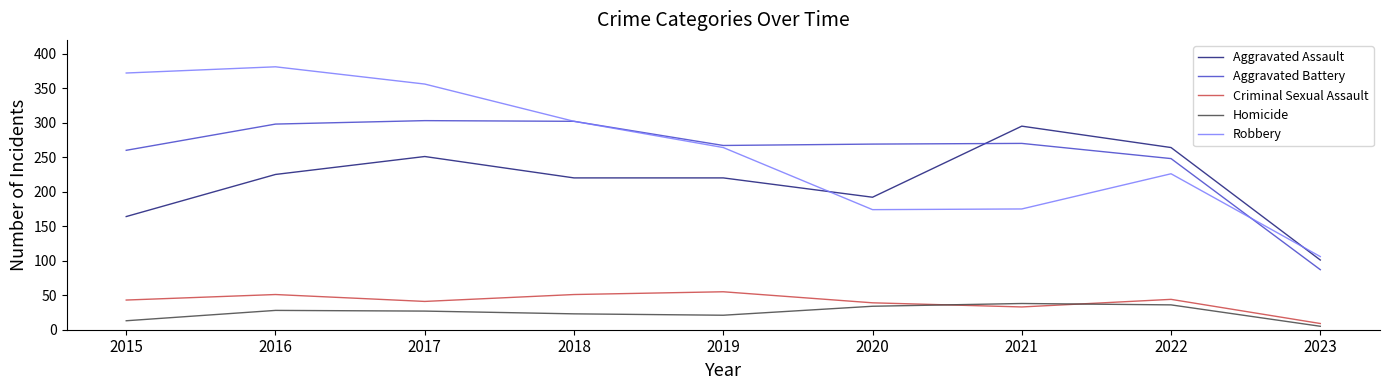

True or false: Robbery and Homicide cross at least once.

False